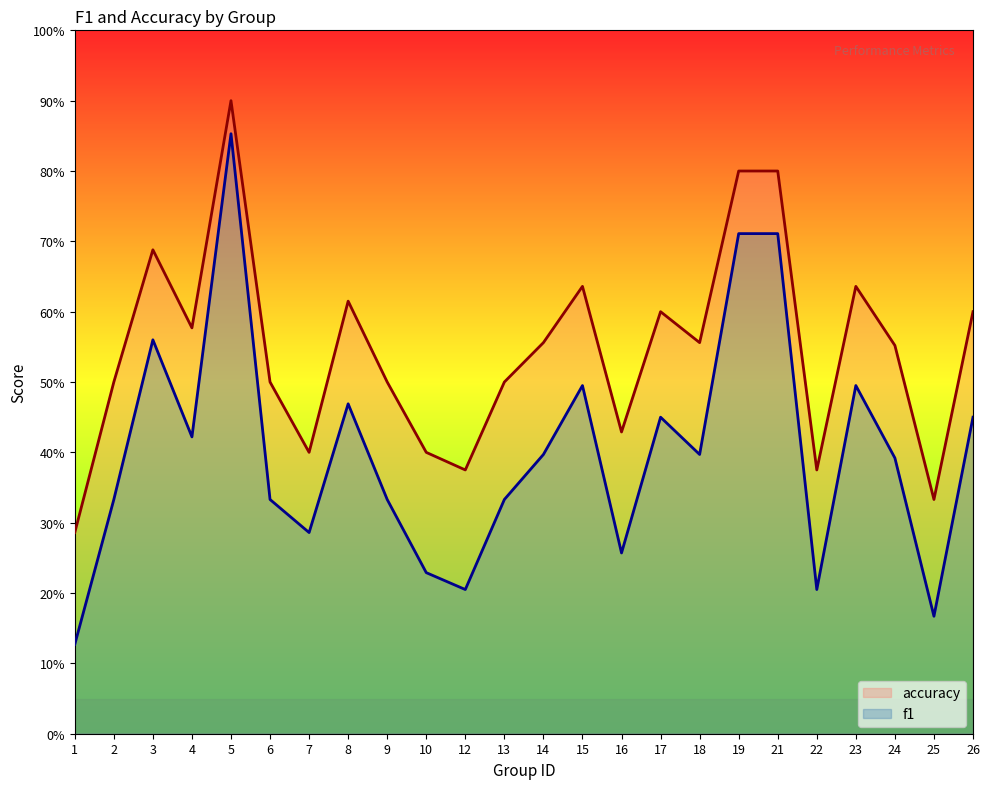

True or false: f1 and accuracy intersect in this chart.

False